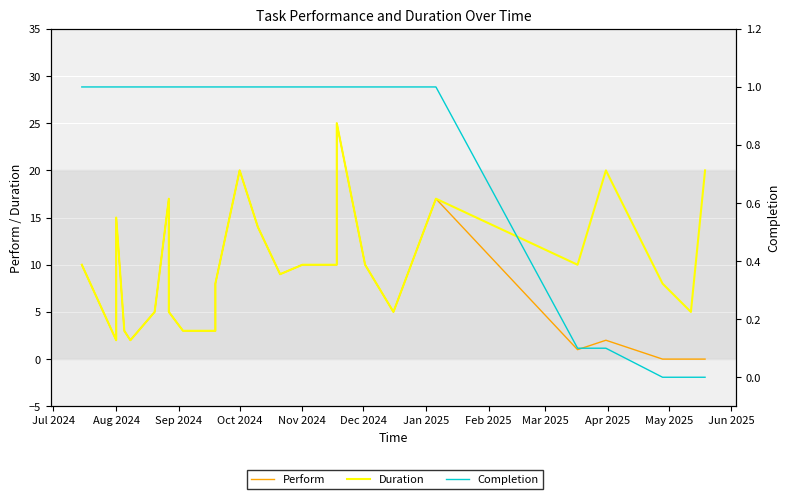

Count the Completion values in the range 1 to 2.

24